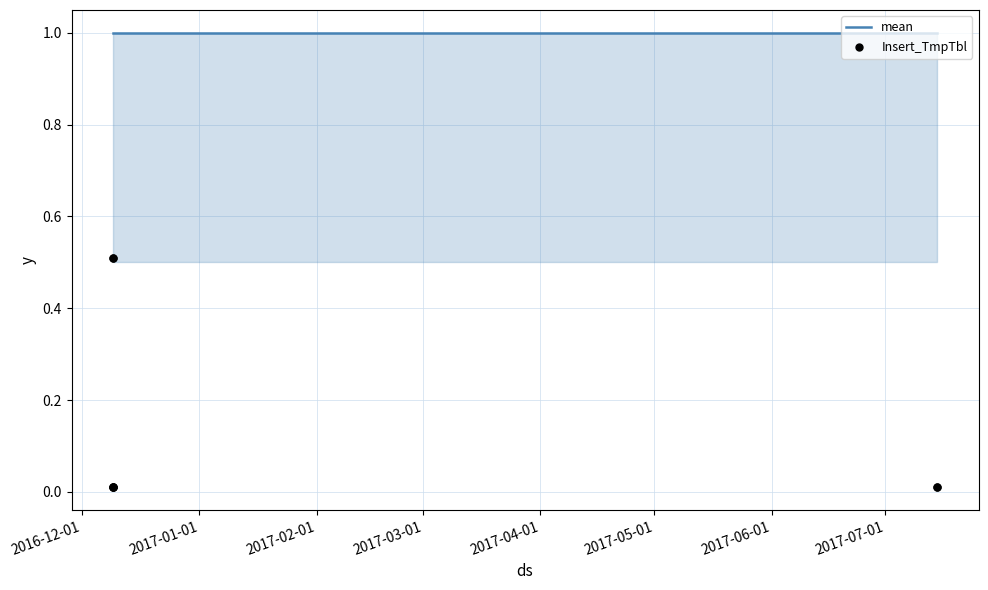

Is the value of Insert_TmpTbl at 2017-07-01 greater than the value of mean at 2017-03-01?

No